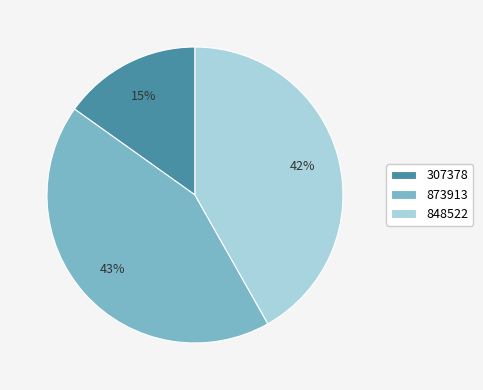

Which category has the biggest portion of the pie?

873913